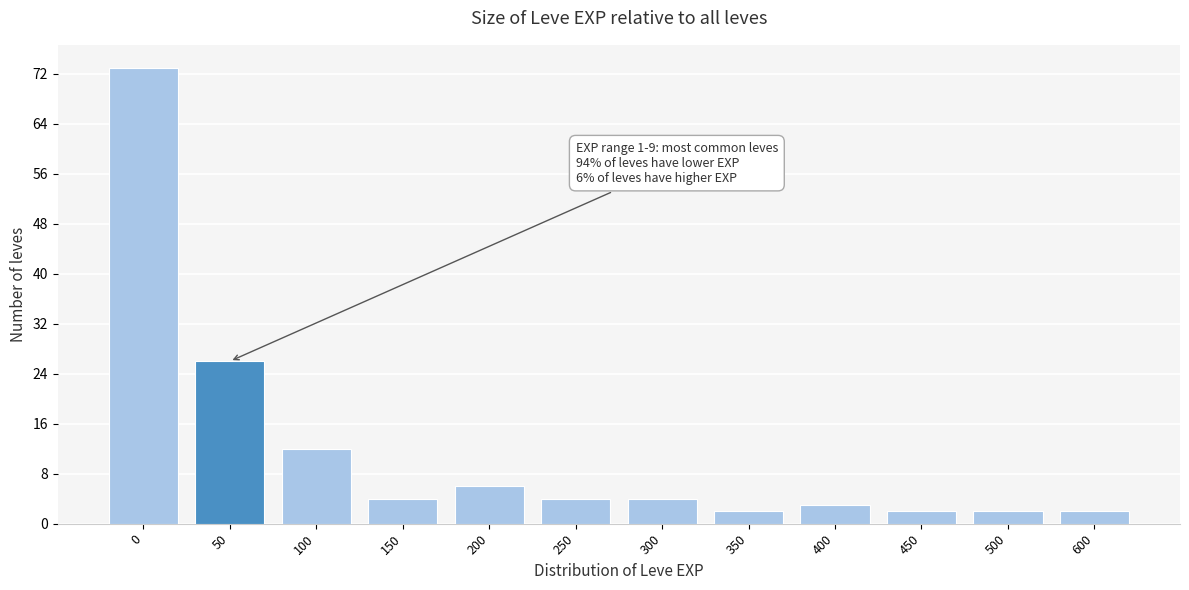

Reading right to left, extract all data points from this chart.

600=2	500=2	450=2	400=3	350=2	300=4	250=4	200=6	150=4	100=12	50=26	0=73